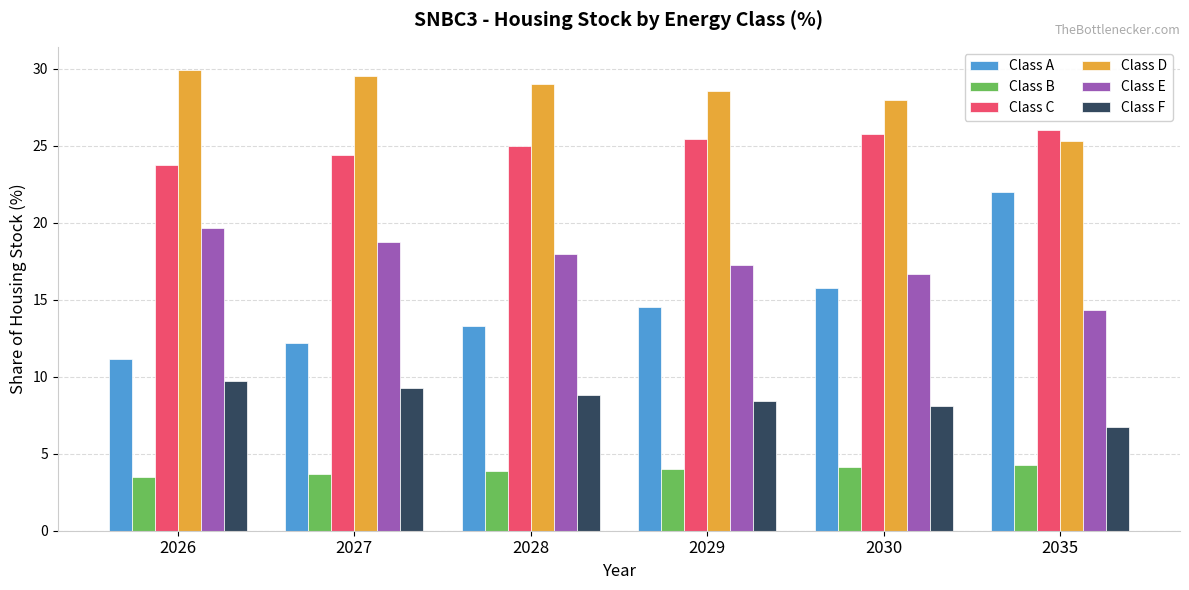

What is the value of the Class F bar at the 6th from the left?

6.8